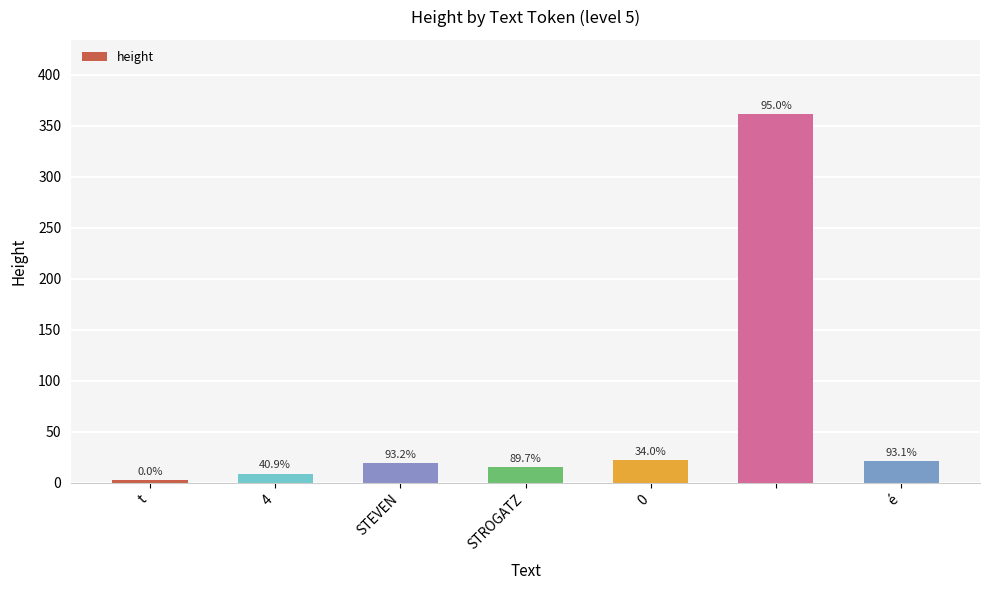

What is the value of the 7th bar from the left?

21